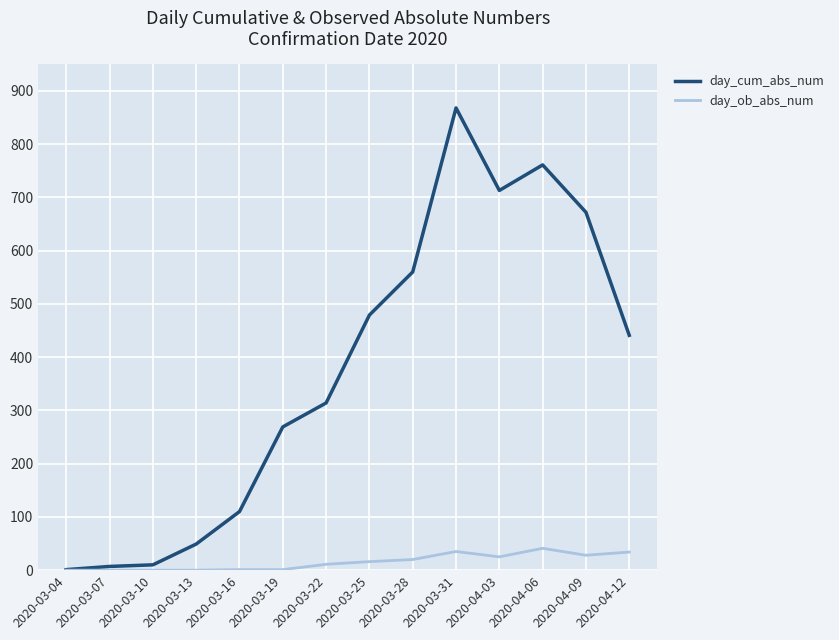

Is it true that day_cum_abs_num equals 868 at 2020-03-31?

True